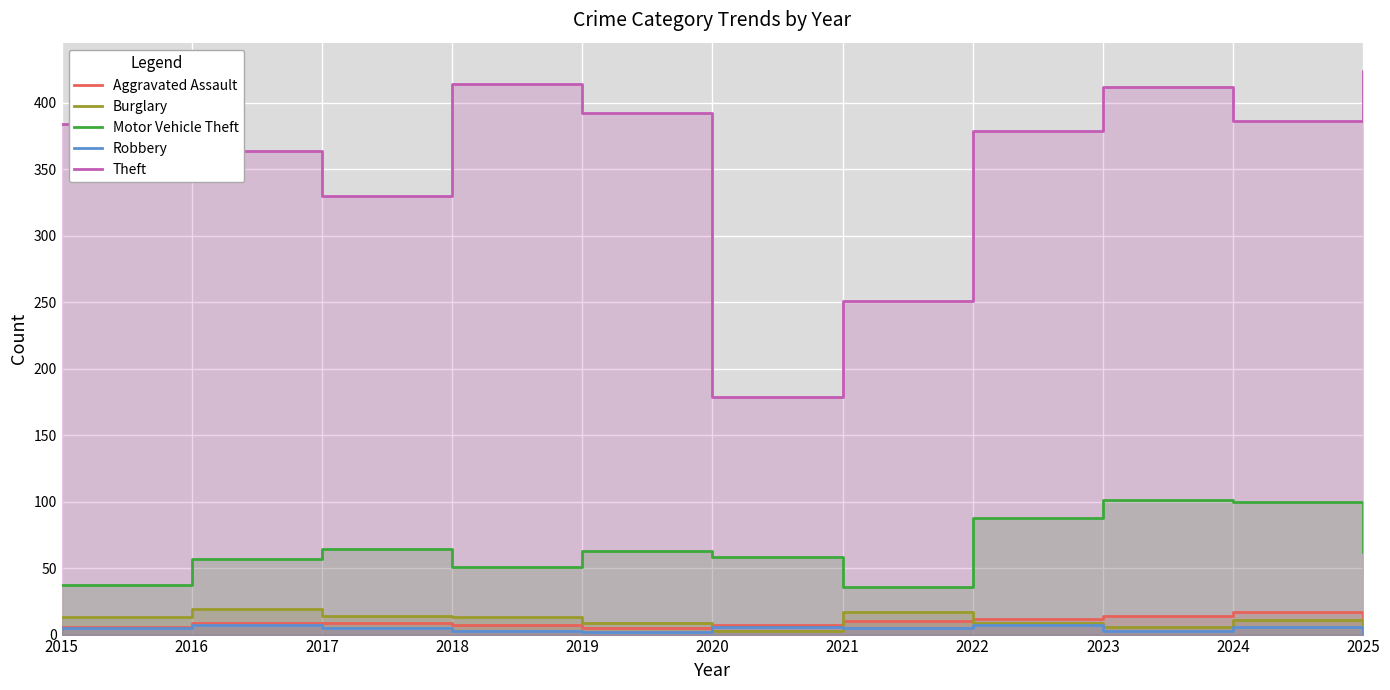

Between 2017 and 2023, which is larger?

2023